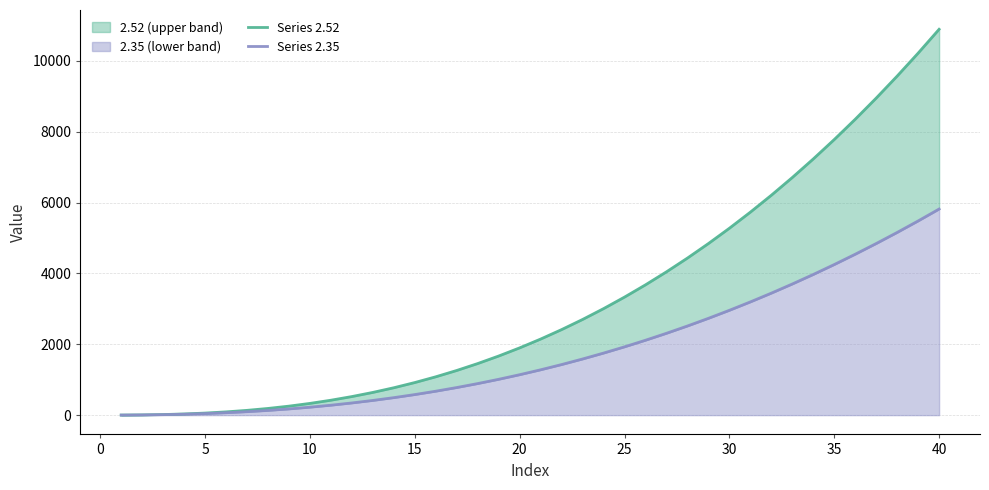

True or false: Series 2.52 has more than 0 interior local peaks.

False